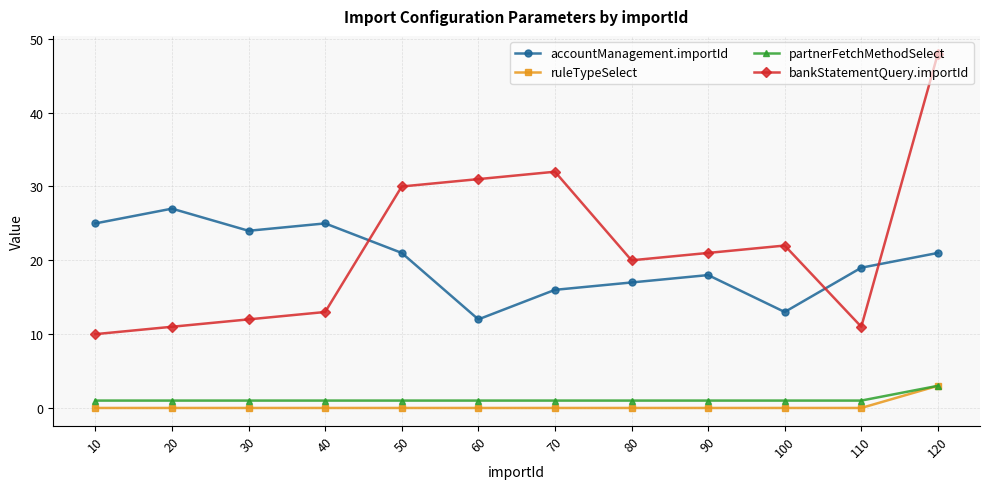

True or false: ruleTypeSelect and accountManagement.importId intersect in this chart.

False